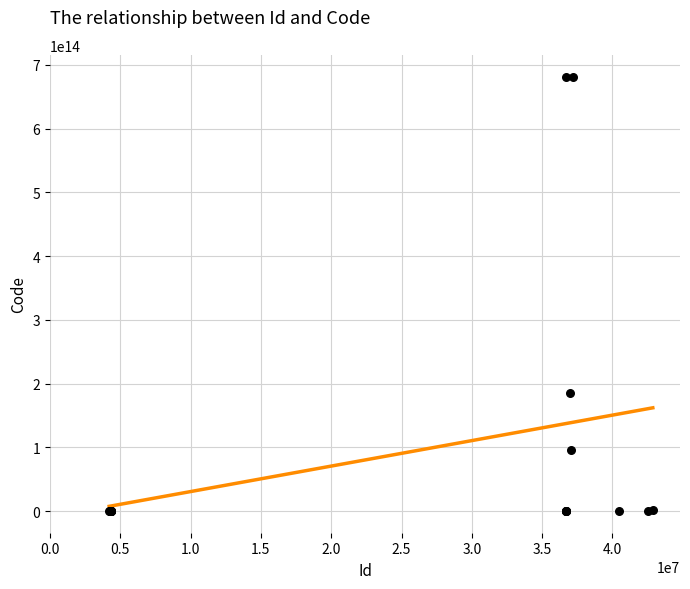

What Y value in the scatter plot is closest to 340825546901052?

184881000119106